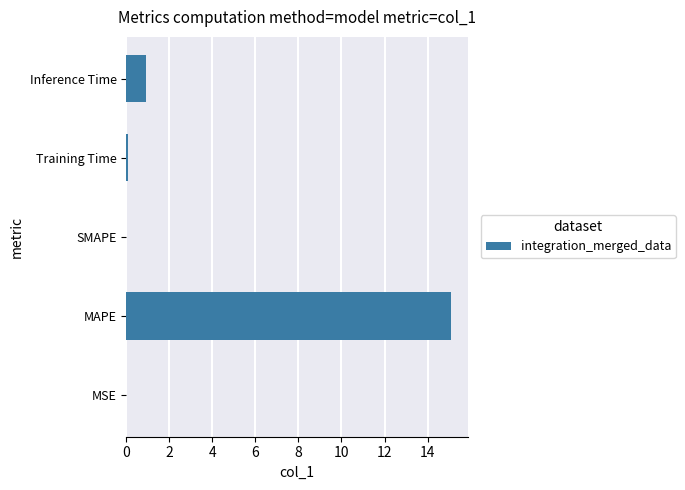

At which category does the chart reach its peak across all series?

MAPE